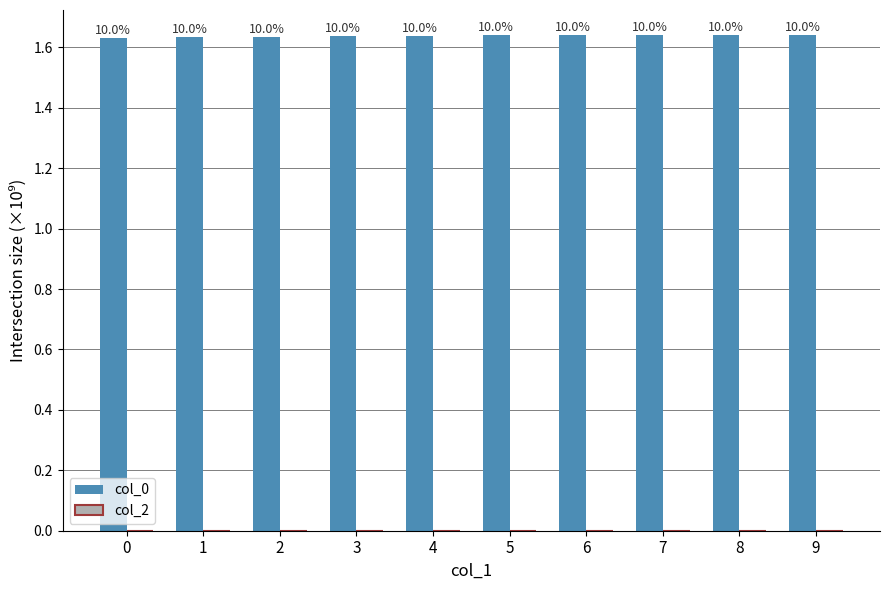

How many bars are there in total?

10